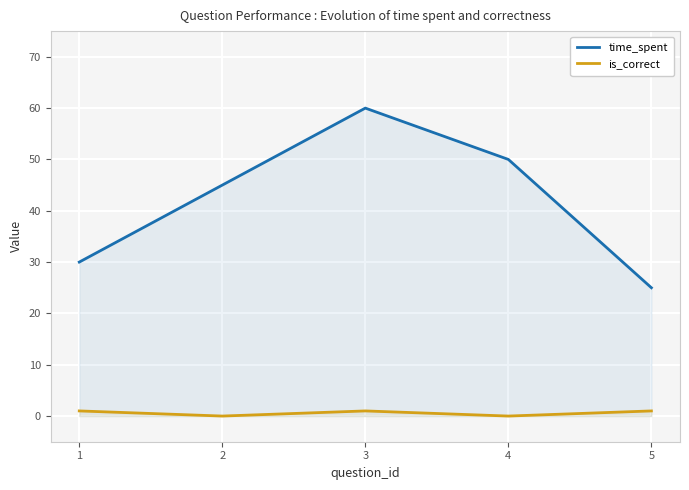

Reading left to right, list all the values displayed in this chart.

time_spent: 1=30	2=45	3=60	4=50	5=25
is_correct: 1=1	2=0	3=1	4=0	5=1